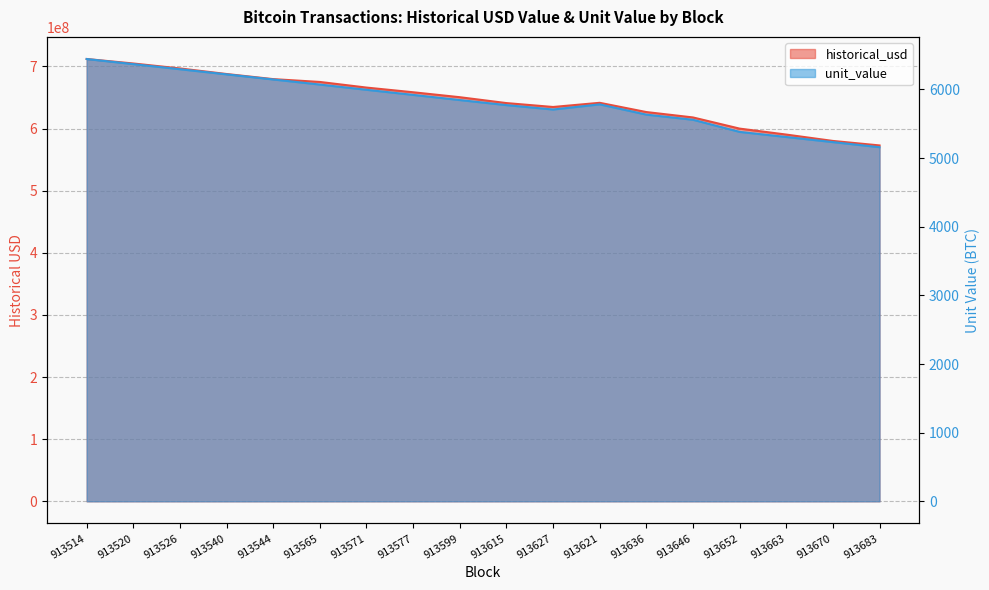

Reading left to right, what are all the values shown in this chart?

historical_usd: 913514=711908268.7	913520=704695585.3	913526=696704317.8	913540=687751679.6	913544=679529747.1	913565=674988907.8	913571=665923675.9	913577=658386260.1	913599=650419593.3	913615=640970207.8	913627=634683456.3	913621=641407375.8	913636=626525558.1	913646=617852152.6	913652=599888218.7	913663=590280064.1	913670=580046756.6	913683=572808907.7
unit_value: 913514=6442.4	913520=6368.1	913526=6293.7	913540=6218.8	913544=6144.4	913565=6070.0	913571=5994.1	913577=5919.6	913599=5844.7	913615=5770.8	913627=5706.8	913621=5781.7	913636=5632.3	913646=5557.4	913652=5380.8	913663=5306.5	913670=5232.1	913683=5157.7